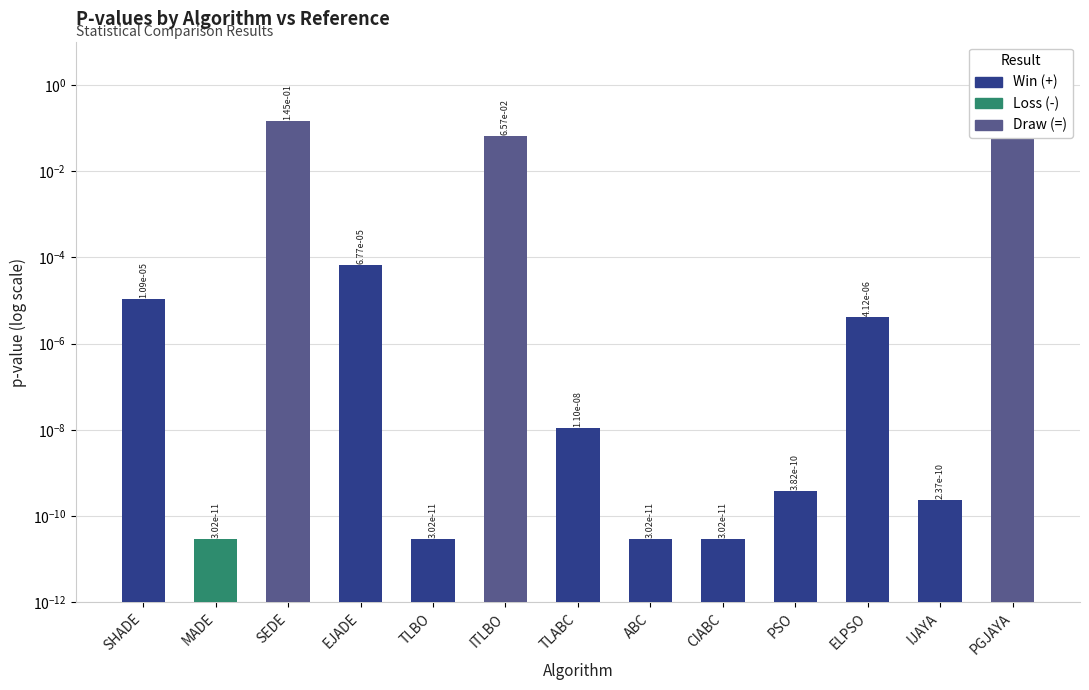

What is the label of the 3rd bar from the left?

SEDE